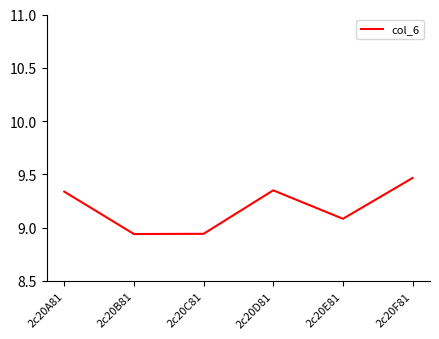

What is the difference between the second highest and second lowest values?

0.4